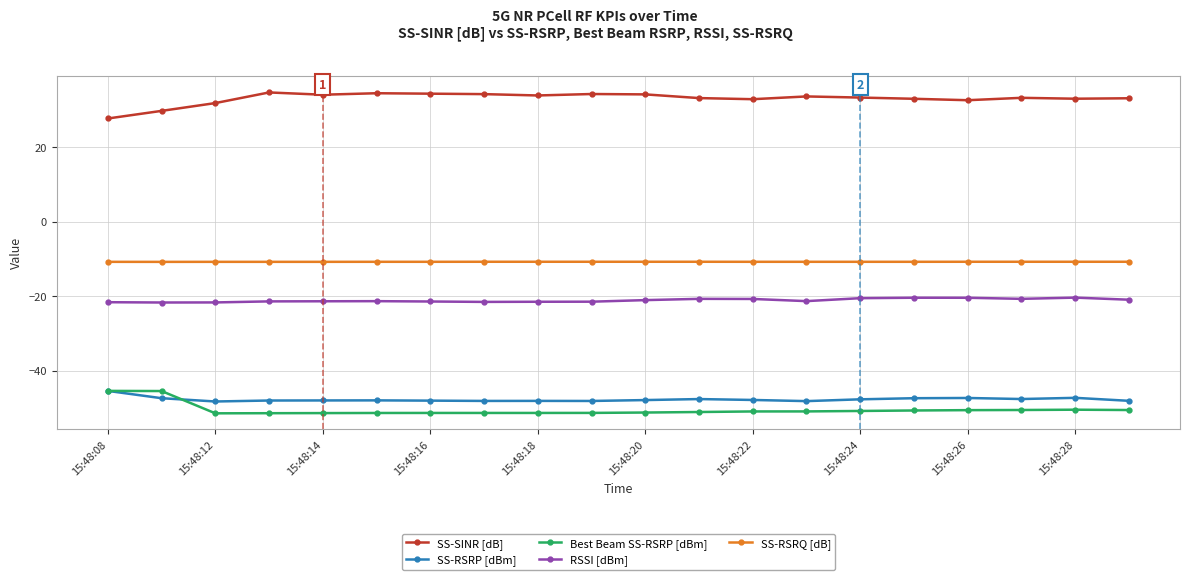

True or false: SS-SINR [dB] and RSSI [dBm] cross at least once.

False